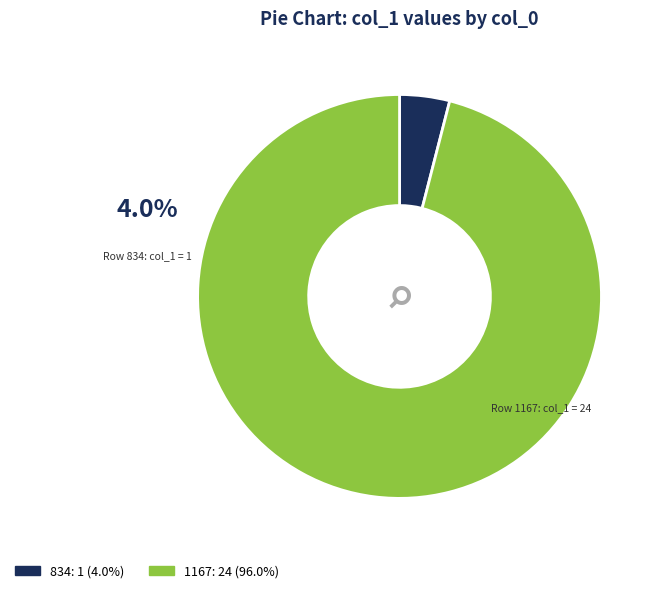

To the nearest percent, what is the average slice percentage?

50%